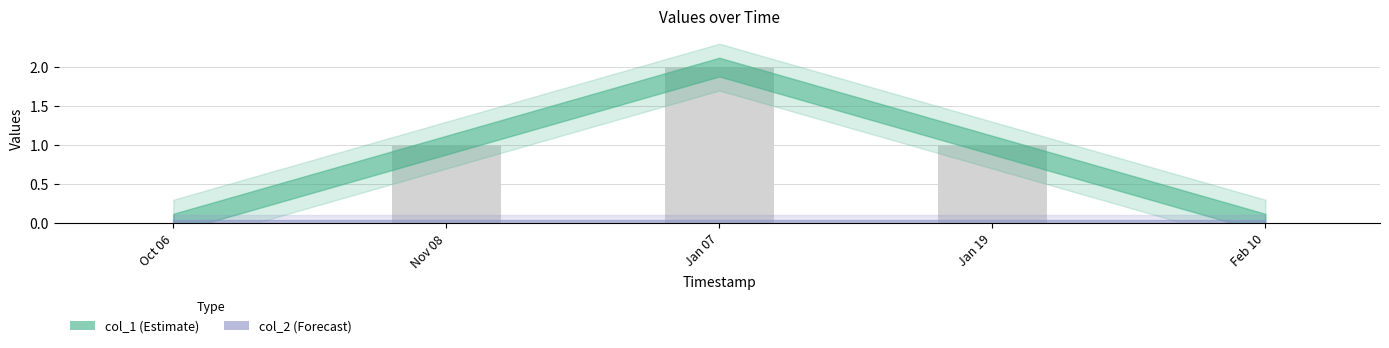

How many data points does each series have?

5